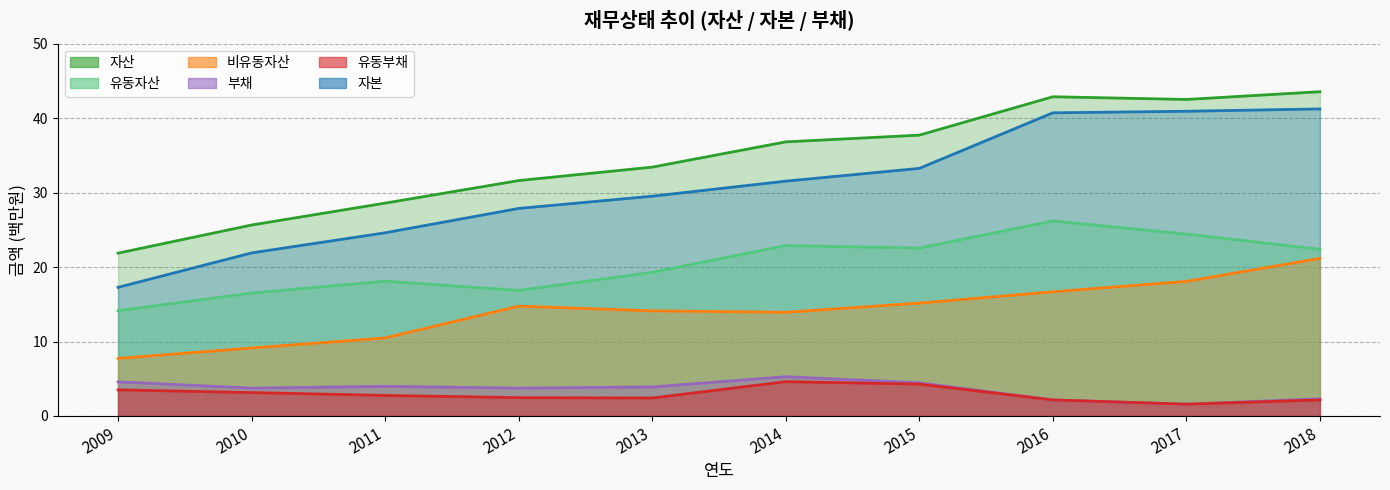

At which category is the sum across all series the highest?

2018